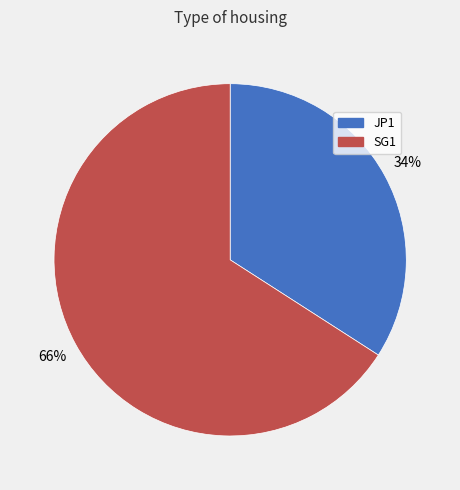

How many slices are in this pie chart?

2